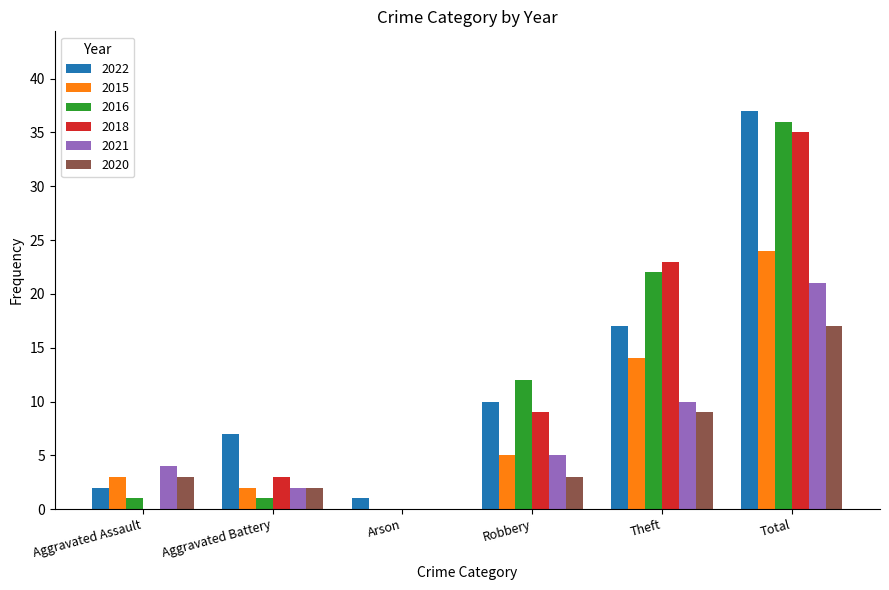

What is the maximum value shown in the chart?

37